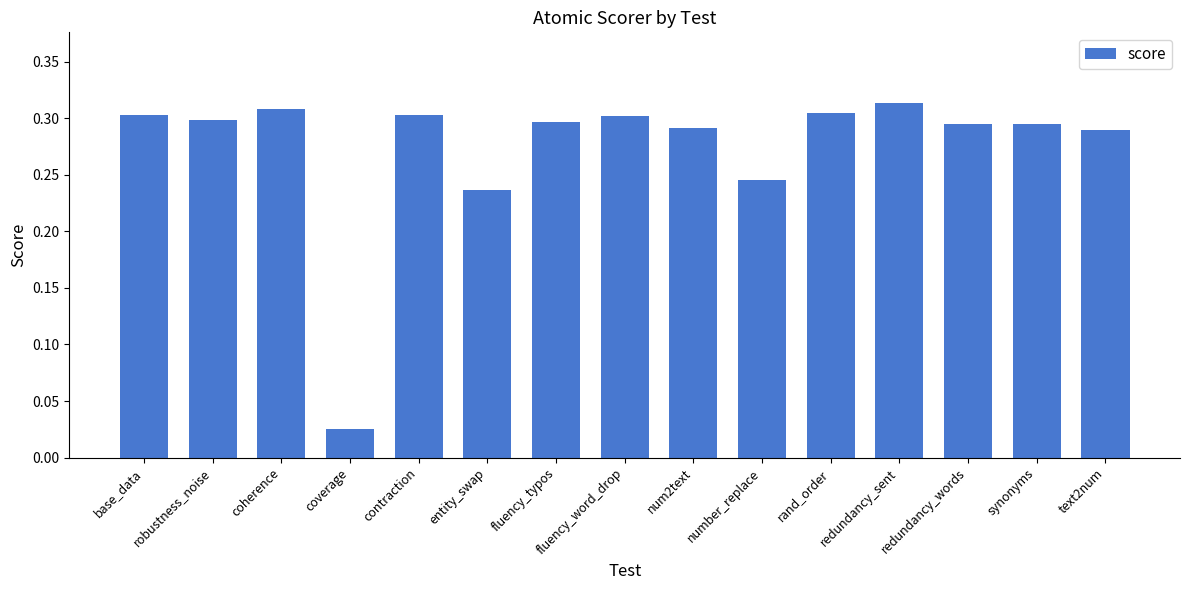

Which category has the lowest value across all series?

coverage